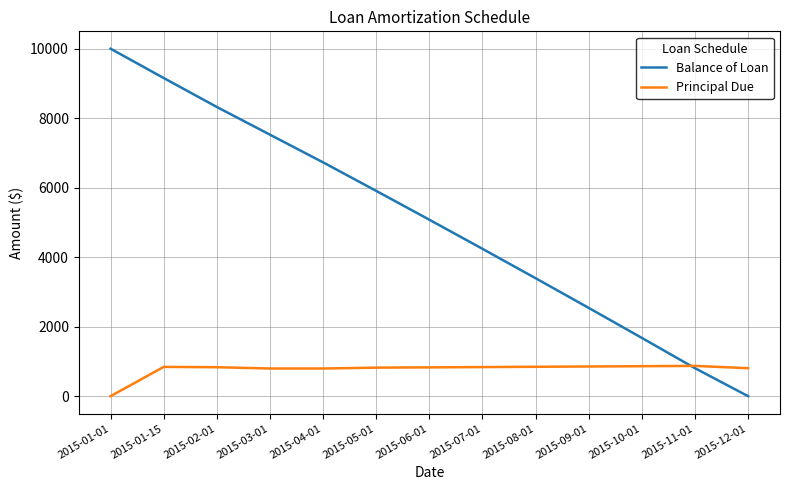

Where does the Principal Due series first go above 833?

2015-01-15